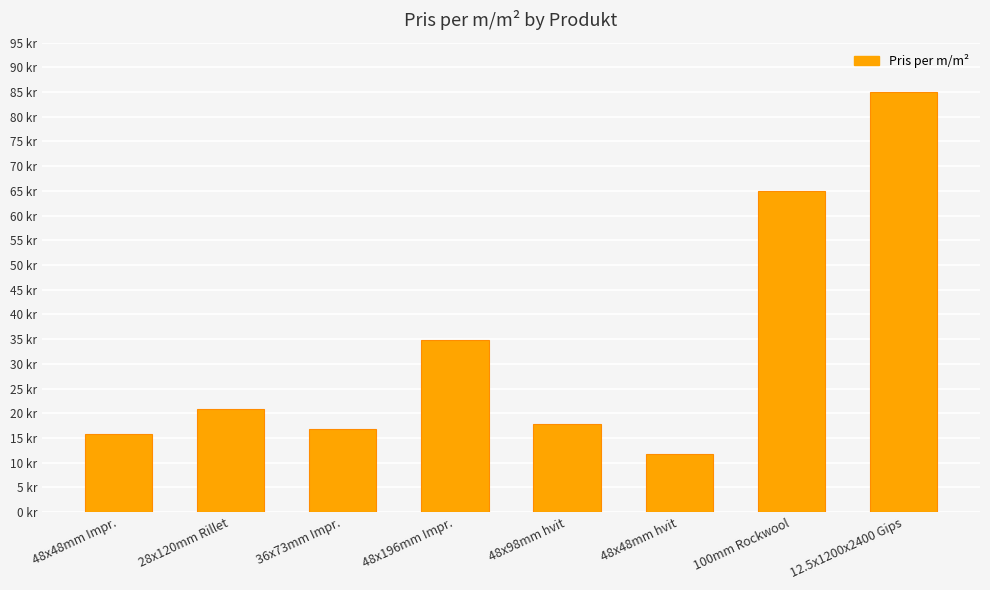

List the labels in order of value, largest first.

12.5x1200x2400 Gips, 100mm Rockwool, 48x196mm Impr., 28x120mm Rillet, 48x98mm hvit, 36x73mm Impr., 48x48mm Impr., 48x48mm hvit